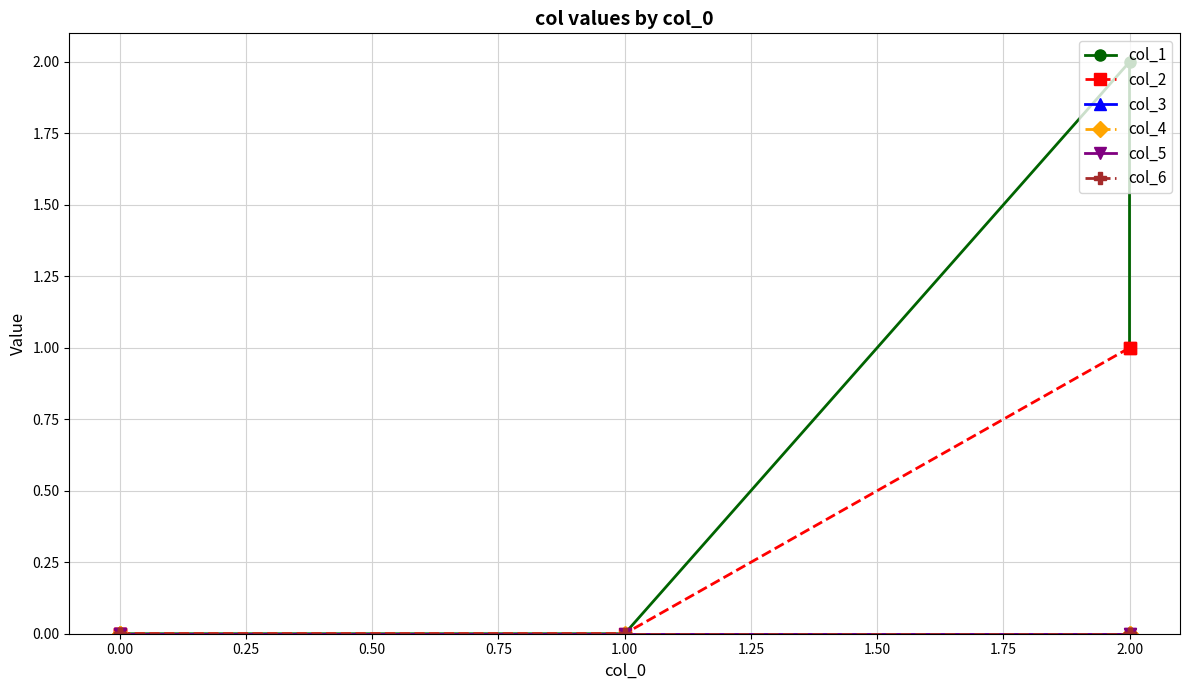

Rank the series by their maximum value, from lowest to highest.

col_3, col_4, col_5, col_6, col_2, col_1